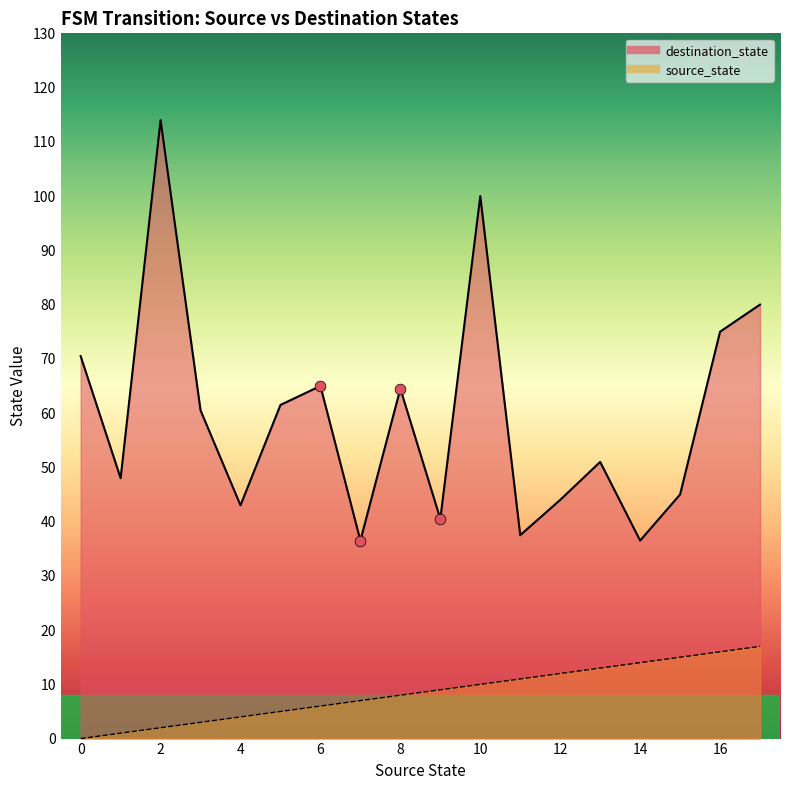

Which series contains the lowest Y value?

source_state